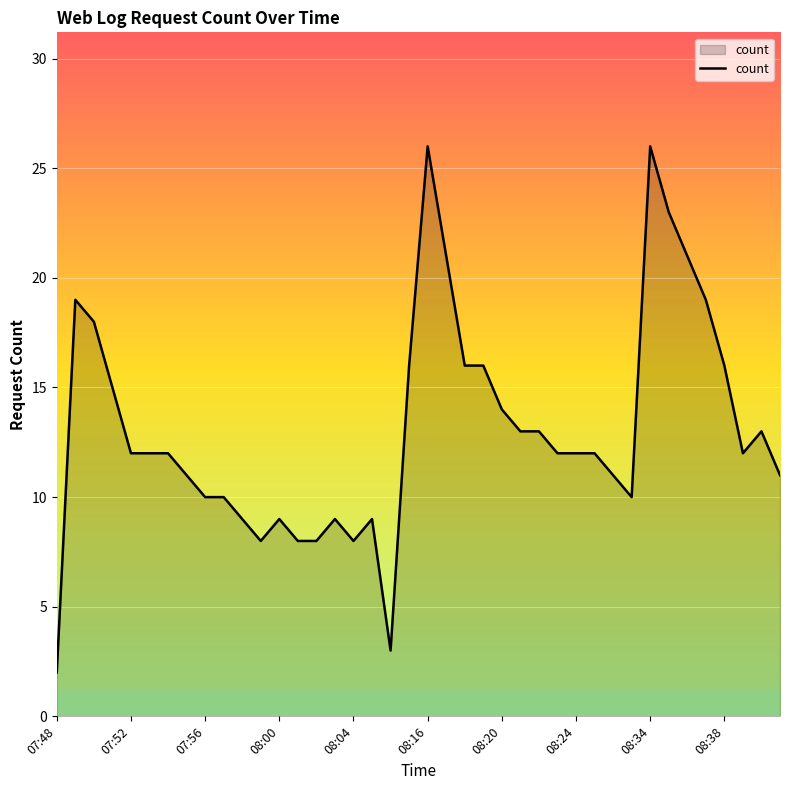

What is the maximum value shown in the chart?

26